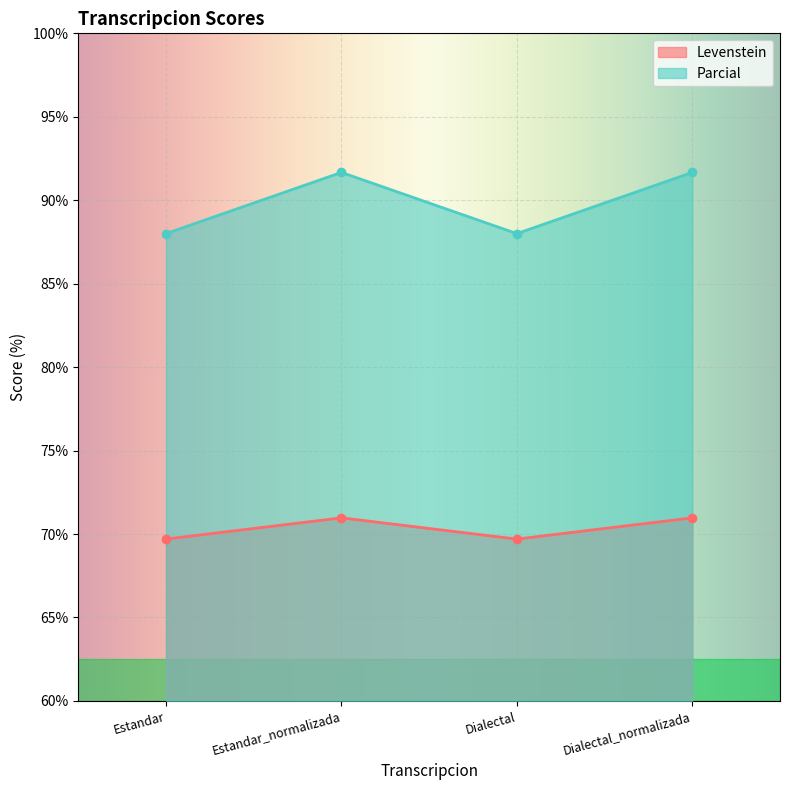

At how many categories does at least one series exceed 85?

4